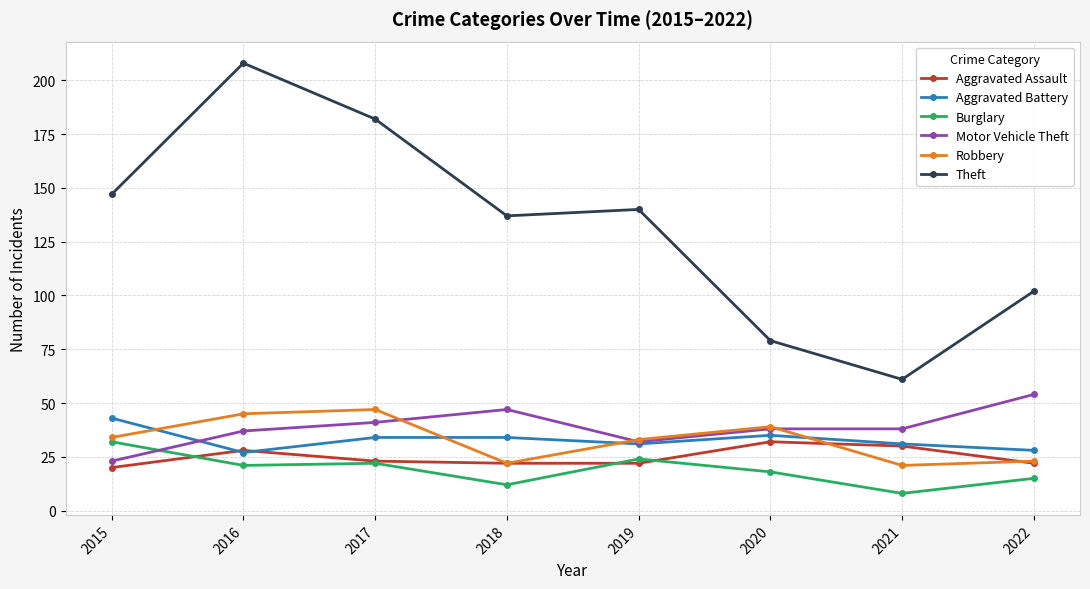

What are all the series names shown in the legend?

Aggravated Assault, Aggravated Battery, Burglary, Motor Vehicle Theft, Robbery, Theft